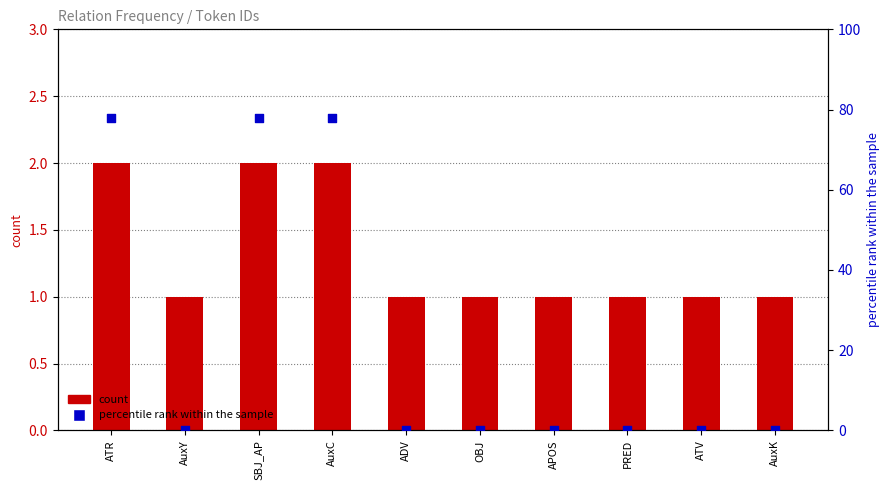

Which series reaches the maximum Y coordinate?

percentile rank within the sample